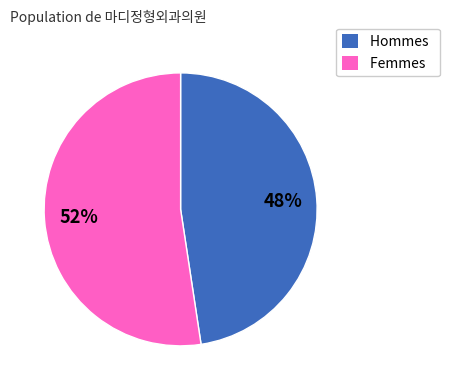

Which has a higher value, Hommes or Femmes?

Femmes